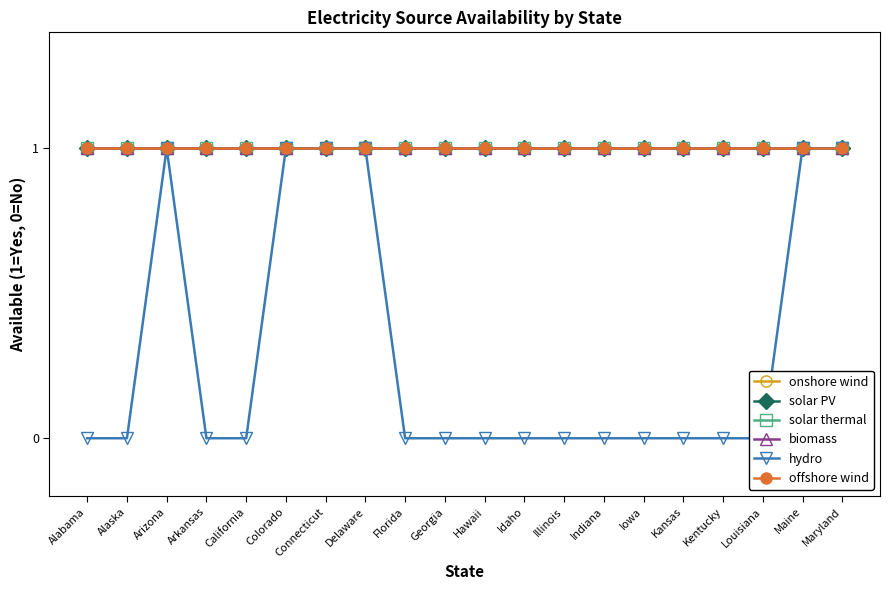

Is it true that solar thermal equals 1 at Kentucky?

True